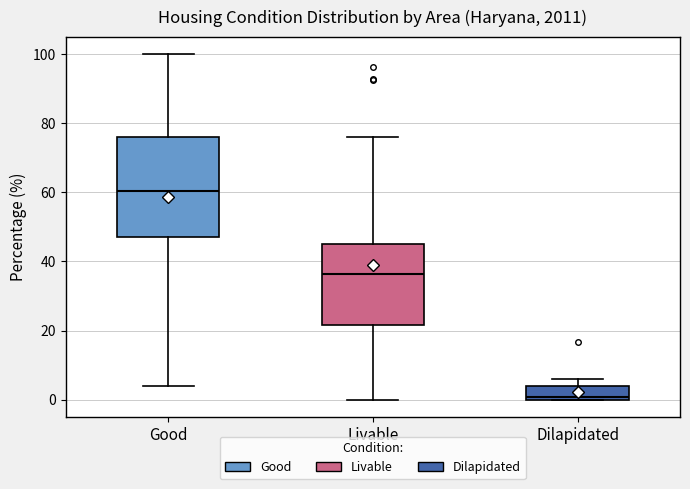

Comparing the boxes themselves (not the whiskers), which one is the tallest?

Good